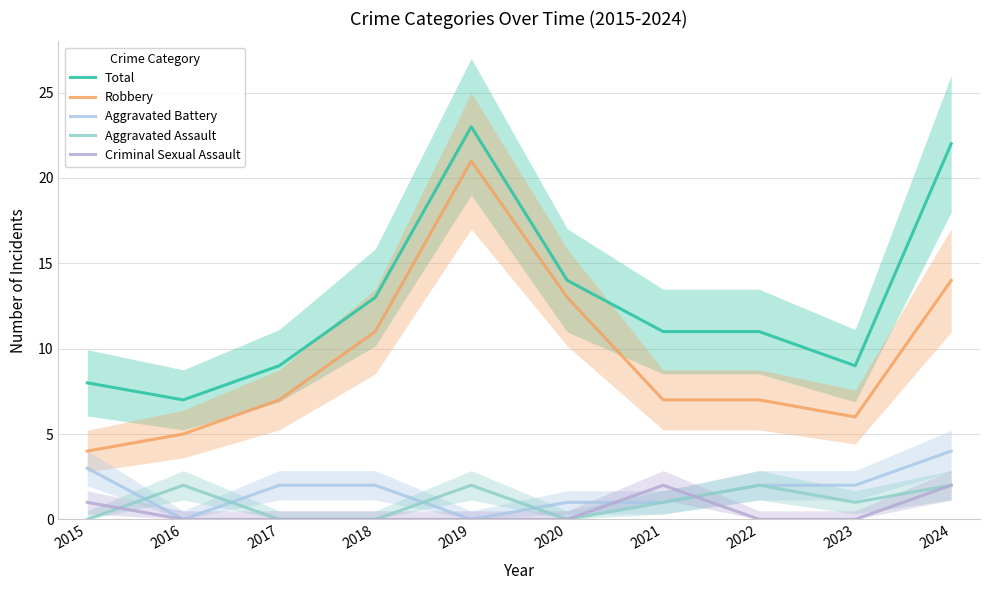

At which category does Robbery reach its first local valley?

2023